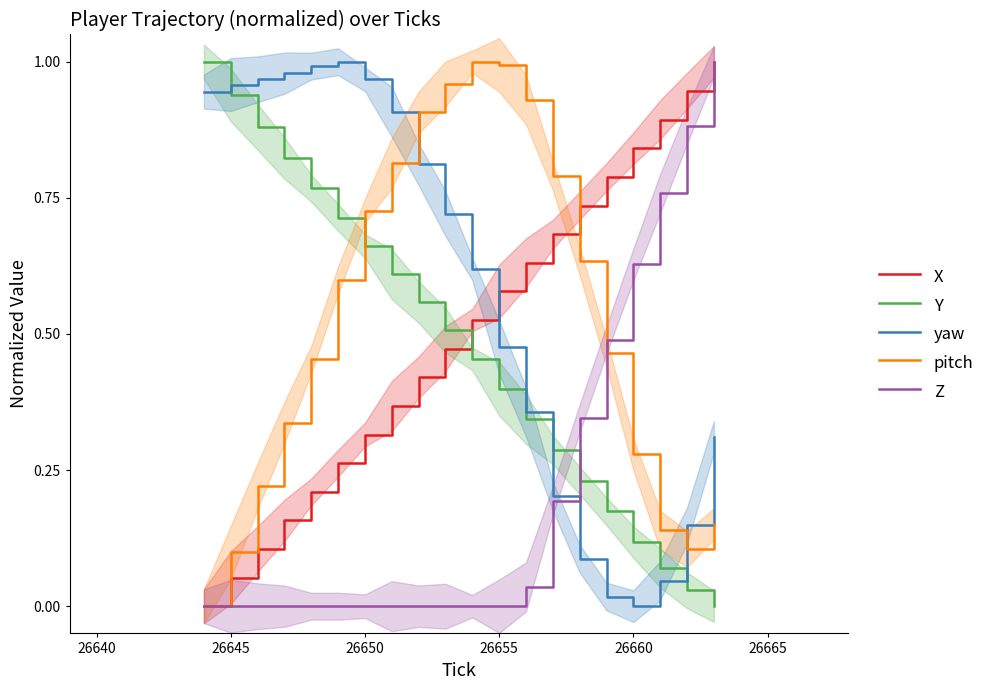

What is the difference between the maximum and second lowest values in the X series?

0.9